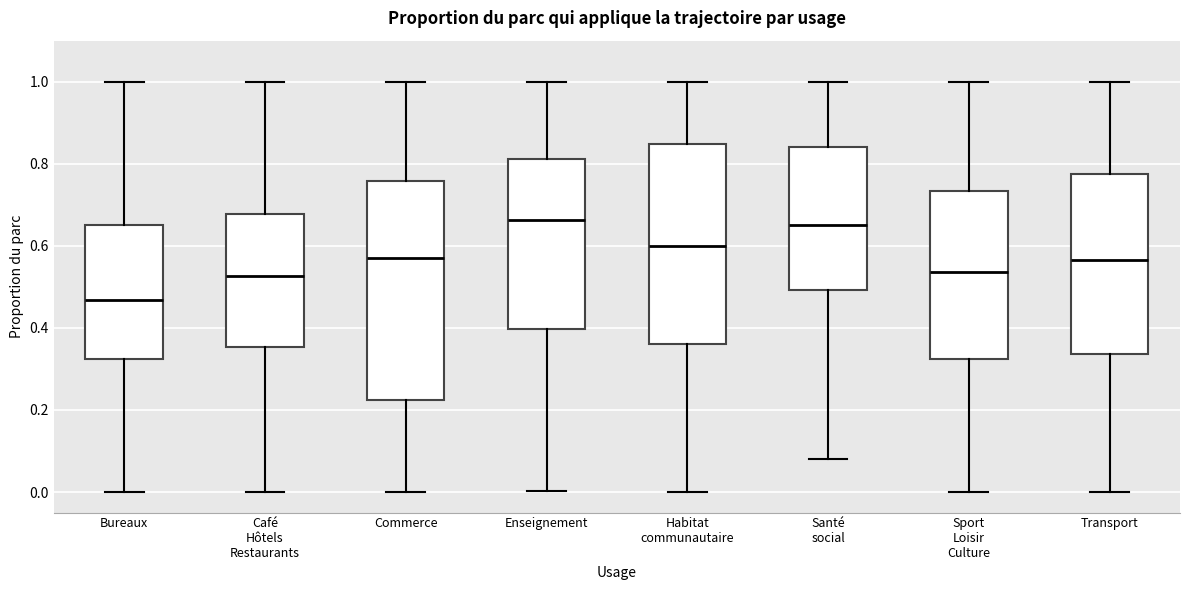

Where does the upper whisker of the box for Santé social end on the y-axis? The values are not printed on the chart, so give them approximately, as read against the axis.

1.00